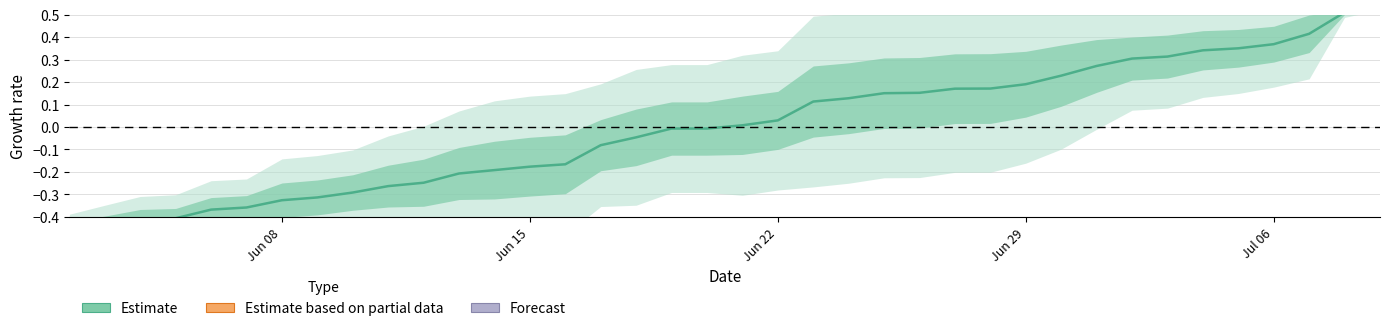

Does the chart have visible grid lines?

Yes